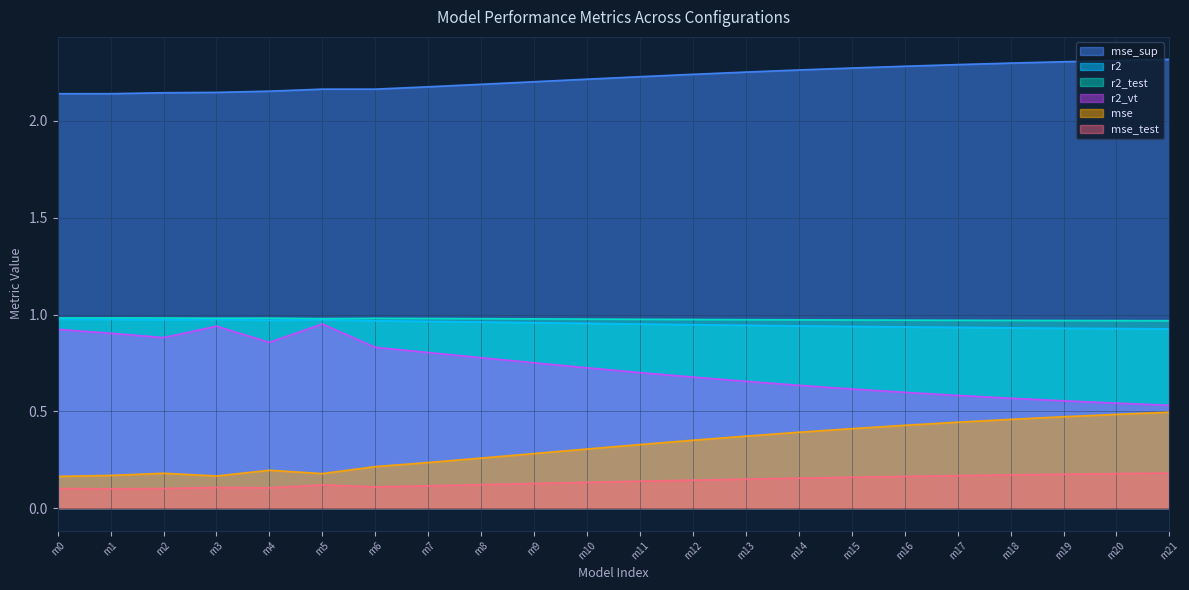

At how many categories does at least one series exceed 1?

22